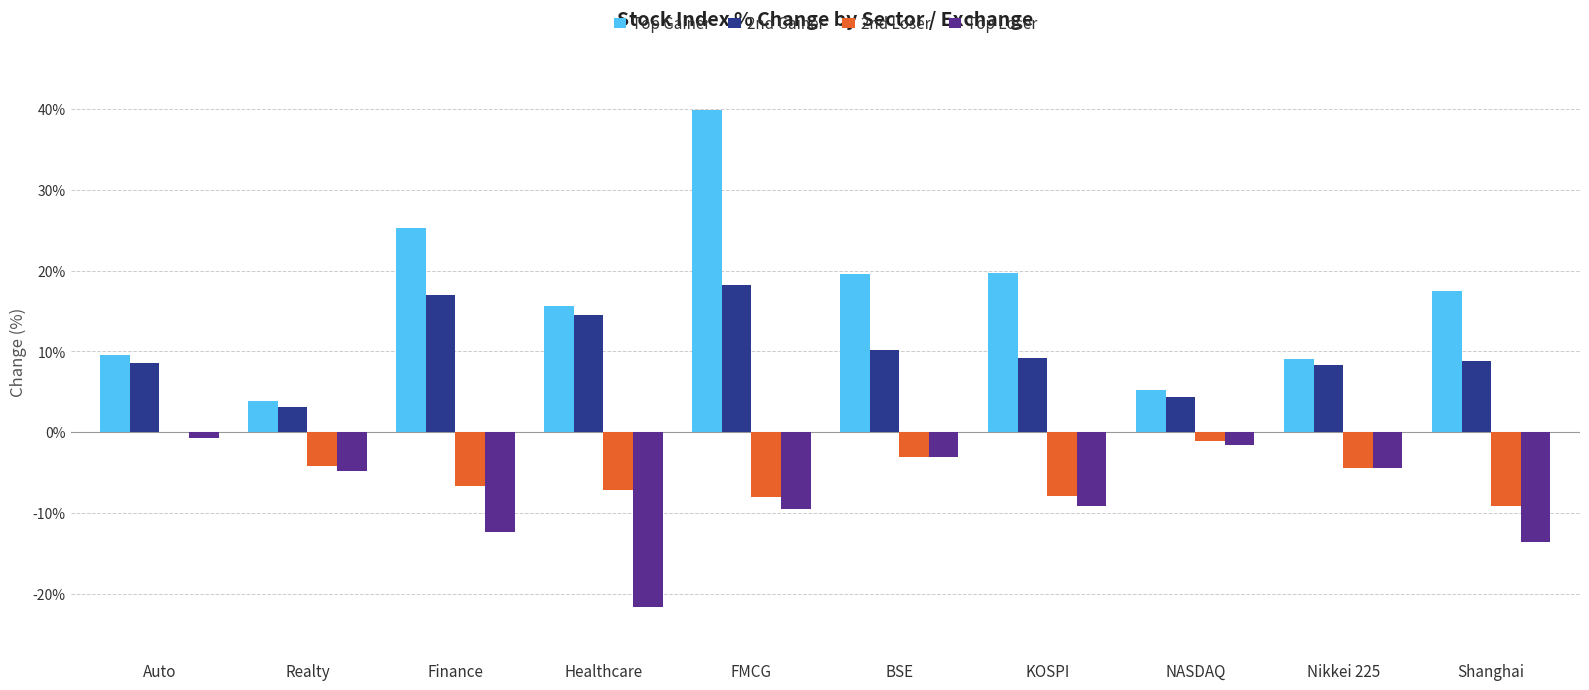

Reading left to right, extract all data points from this chart.

Top Gainer: Auto=0.1	Realty=0.0	Finance=0.3	Healthcare=0.2	FMCG=0.4	BSE=0.2	KOSPI=0.2	NASDAQ=0.1	Nikkei 225=0.1	Shanghai=0.2
2nd Gainer: Auto=0.1	Realty=0.0	Finance=0.2	Healthcare=0.1	FMCG=0.2	BSE=0.1	KOSPI=0.1	NASDAQ=0.0	Nikkei 225=0.1	Shanghai=0.1
2nd Loser: Auto=0.0	Realty=-0.0	Finance=-0.1	Healthcare=-0.1	FMCG=-0.1	BSE=-0.0	KOSPI=-0.1	NASDAQ=-0.0	Nikkei 225=-0.0	Shanghai=-0.1
Top Loser: Auto=-0.0	Realty=-0.0	Finance=-0.1	Healthcare=-0.2	FMCG=-0.1	BSE=-0.0	KOSPI=-0.1	NASDAQ=-0.0	Nikkei 225=-0.0	Shanghai=-0.1